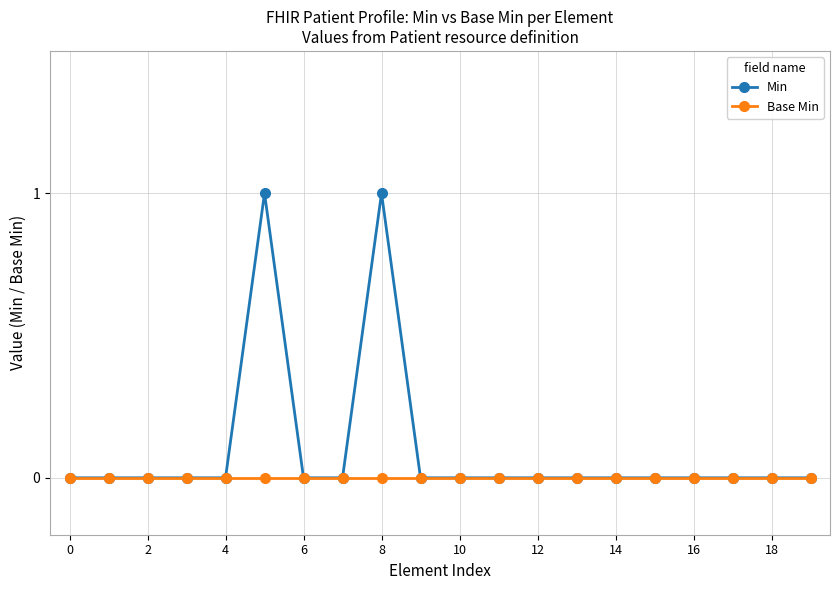

Rank the series by their maximum value, from lowest to highest.

Base Min, Min